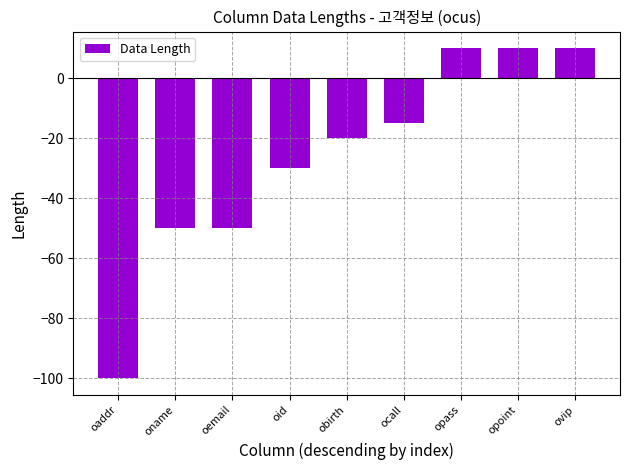

The value at oname is -73. True or false?

False